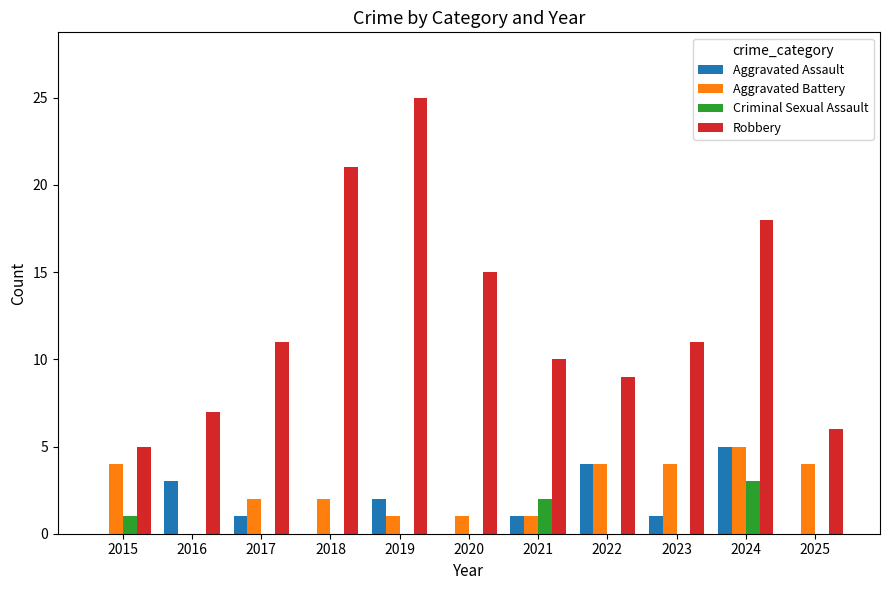

What is the sum of all Aggravated Assault values?

17